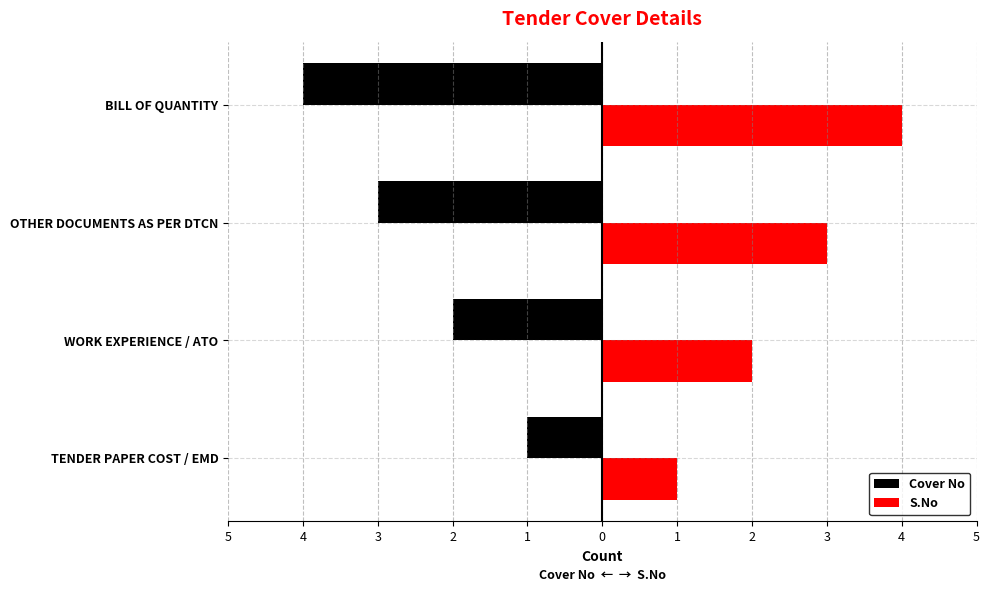

What is the difference between the second highest and minimum values in the S.No series?

2